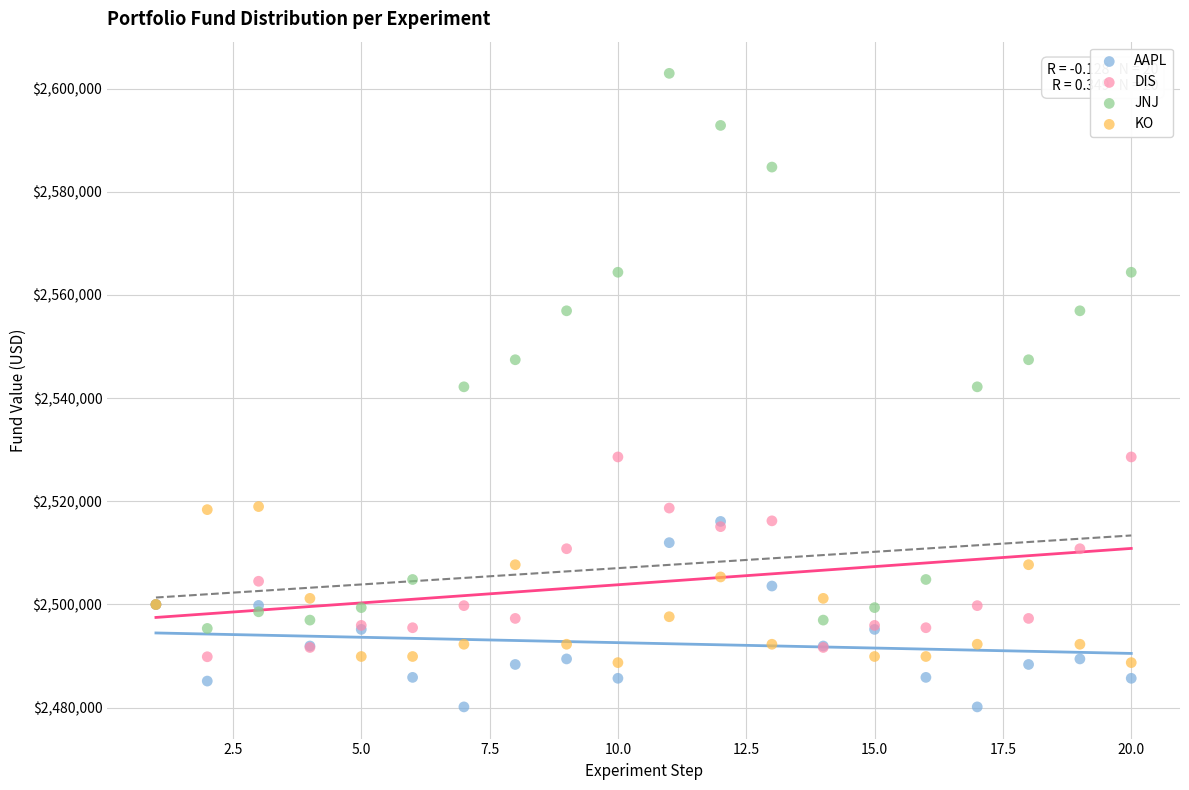

What are all the series names shown in the legend?

AAPL, DIS, JNJ, KO